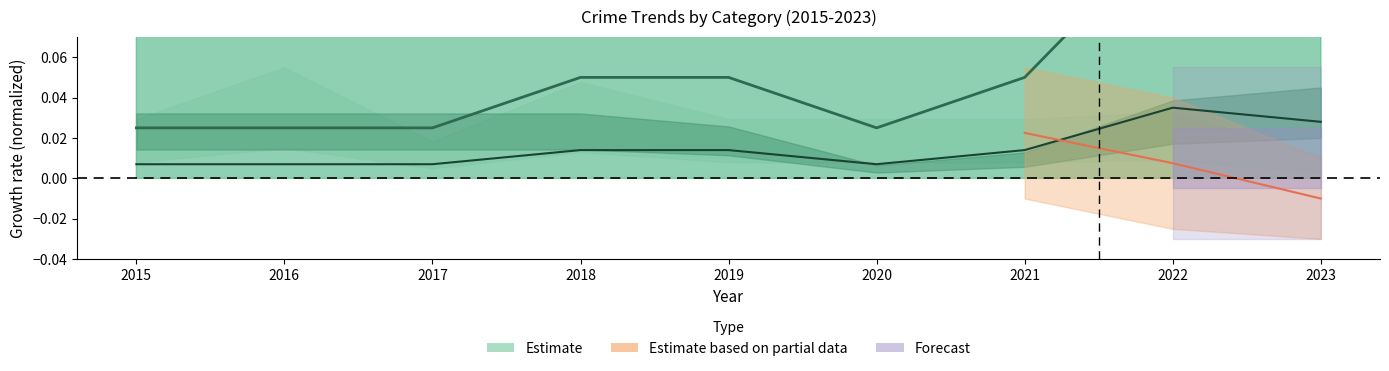

The Aggravated Battery series shows 0.0 at 2015. True or false?

False